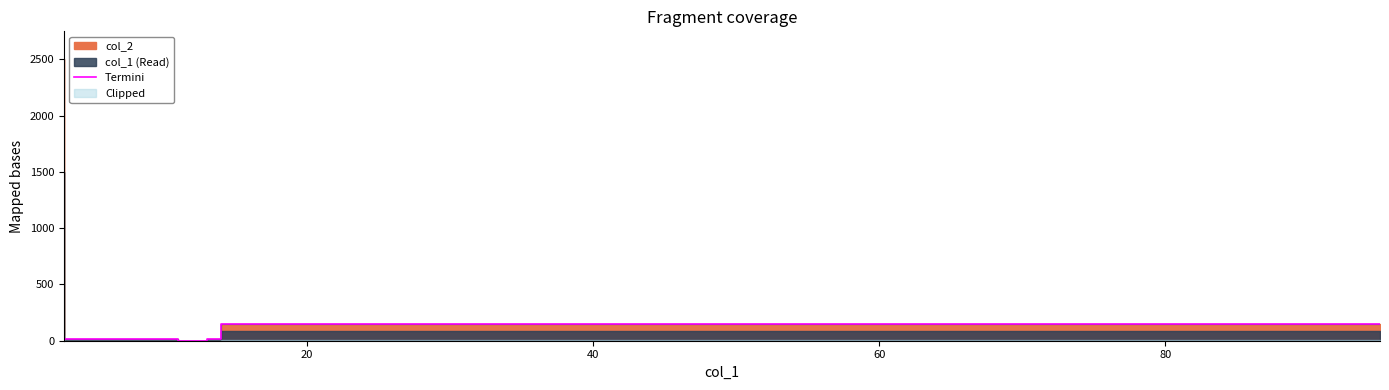

How many data points does each series have?

7